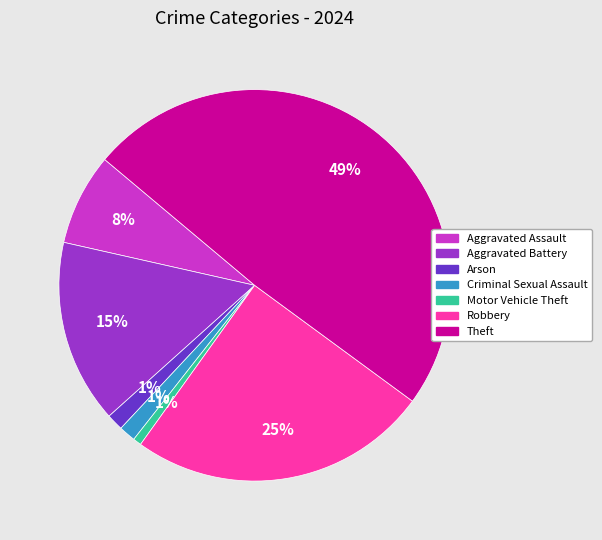

Do Theft and Robbery together represent more than half of the pie?

Yes